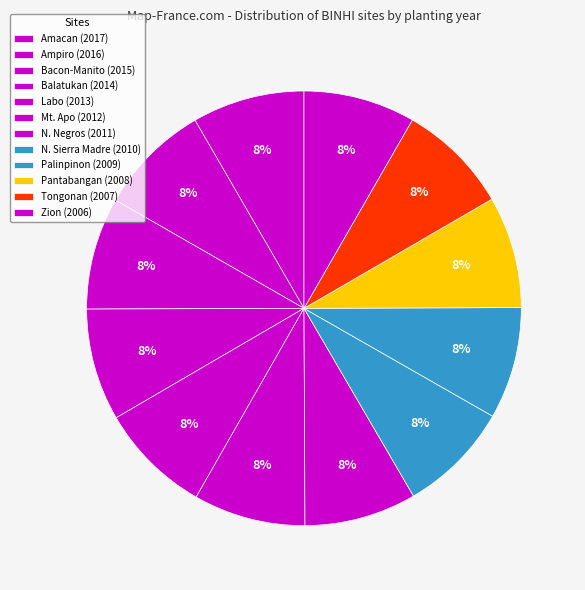

Which slice is the largest?

Amacan